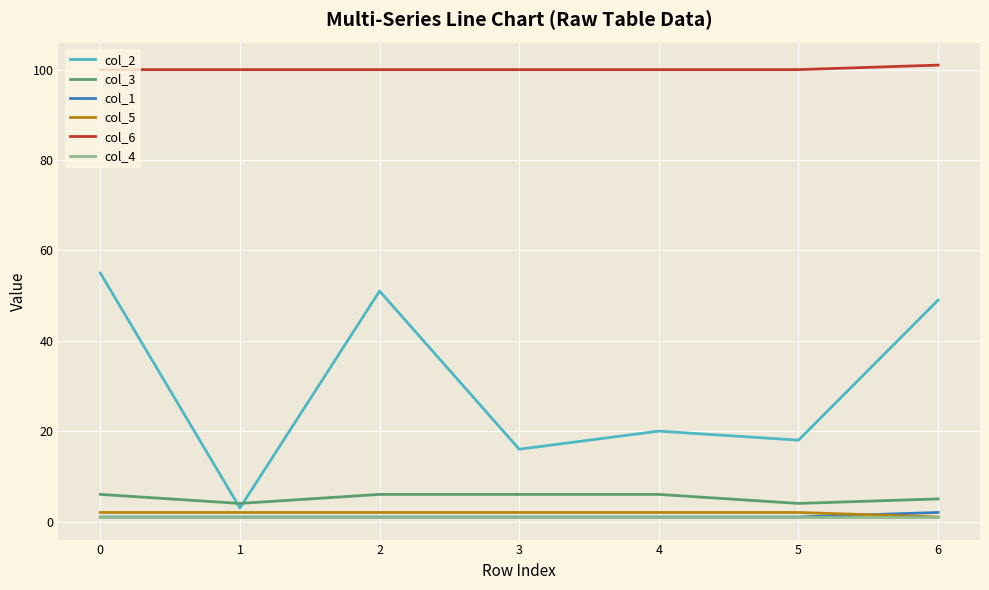

What is the sum of all col_5 values?

13